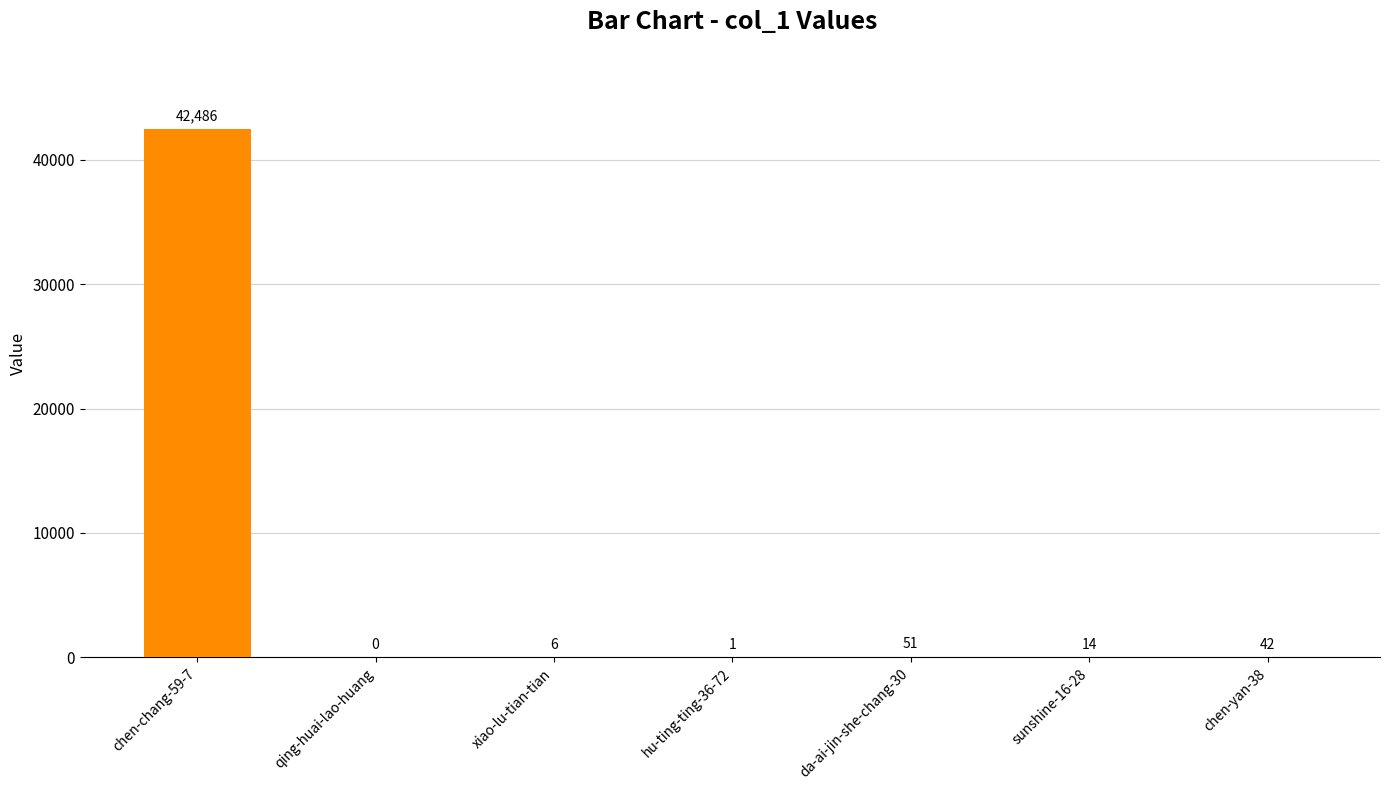

How many values are above zero?

6